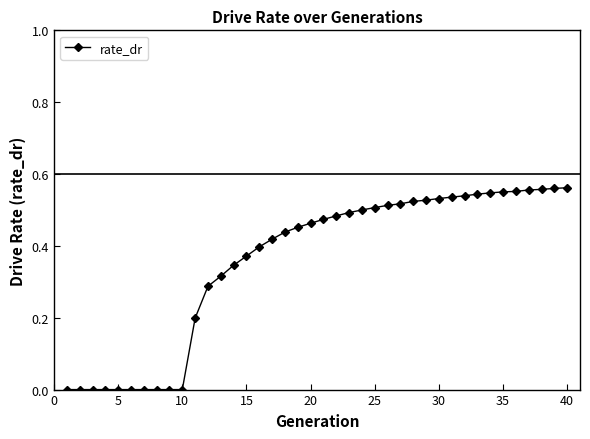

What is the sum of all values?

14.3